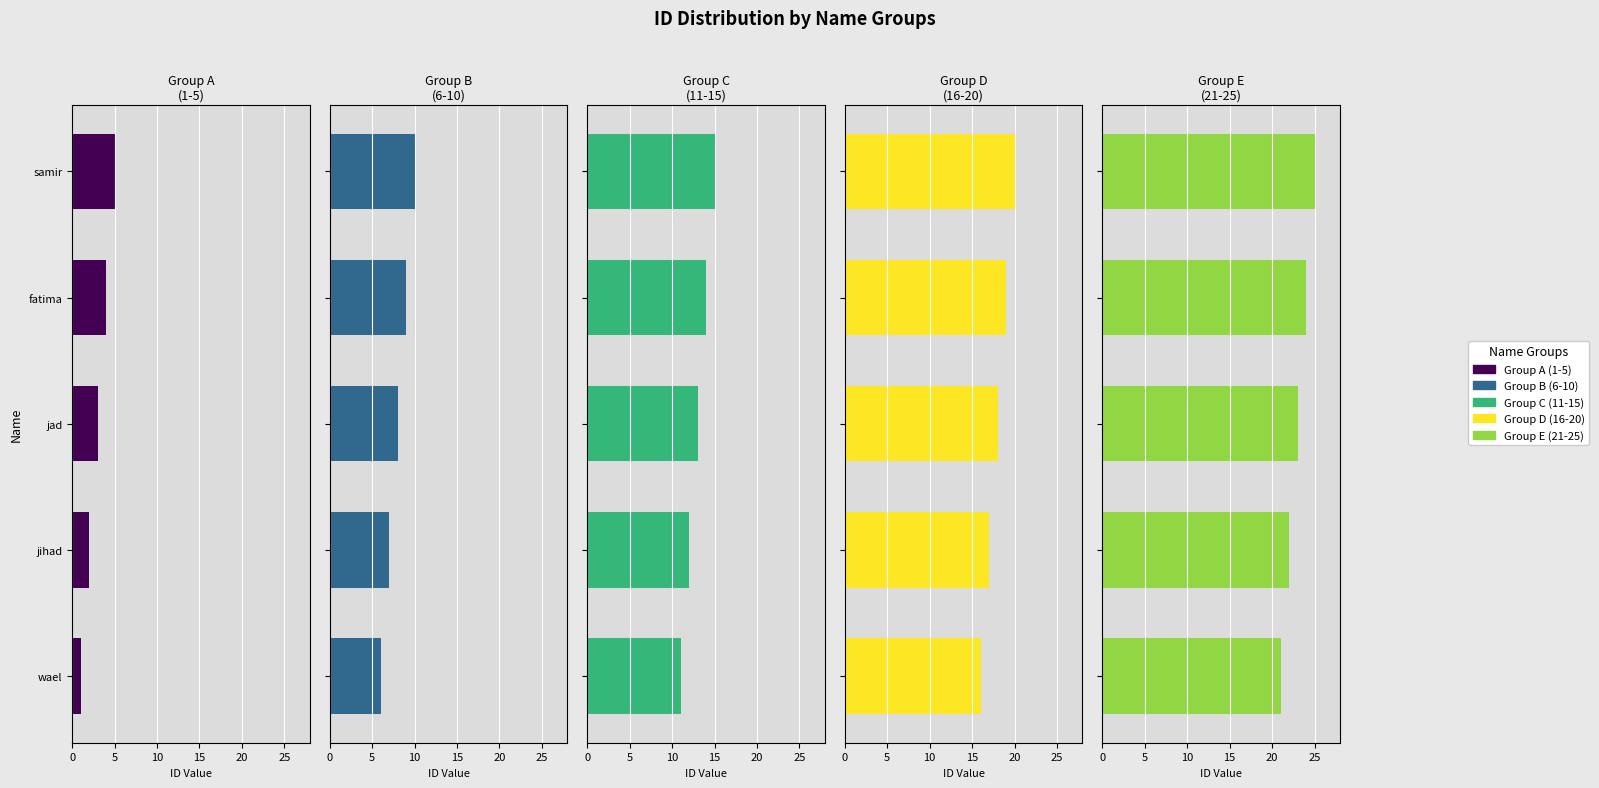

Is it true that Group A (1-5) equals 2 at jihad?

True